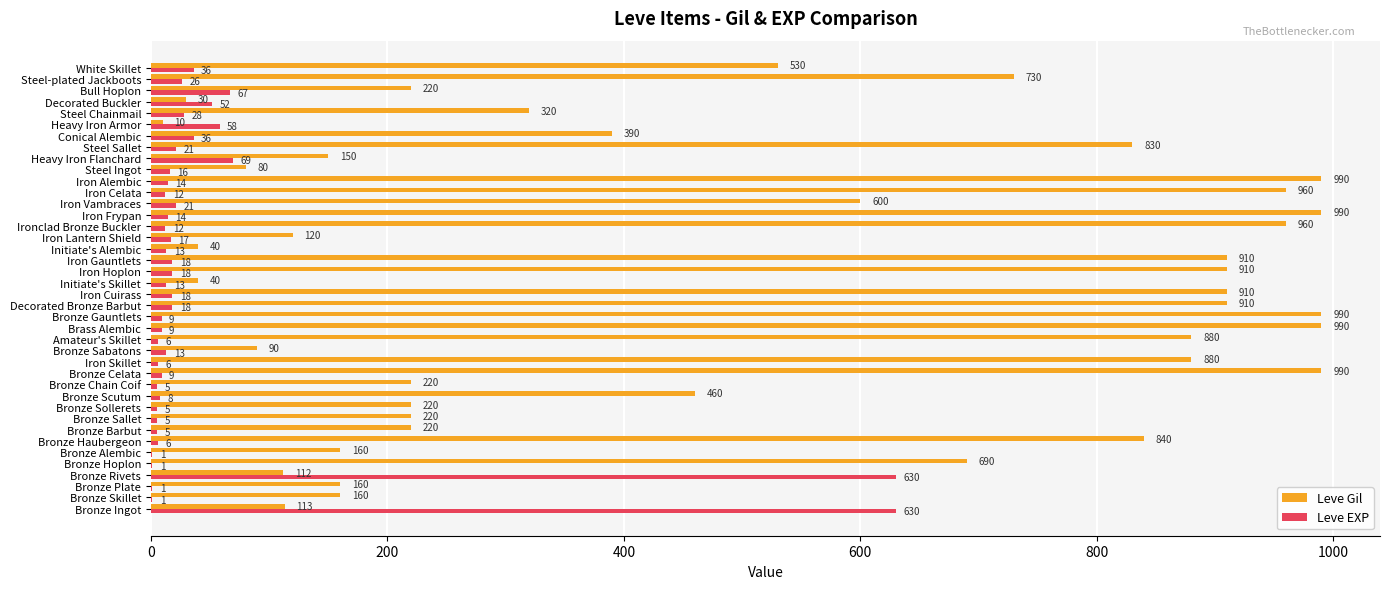

Which series changed the most between Bronze Chain Coif and Steel-plated Jackboots?

Leve Gil